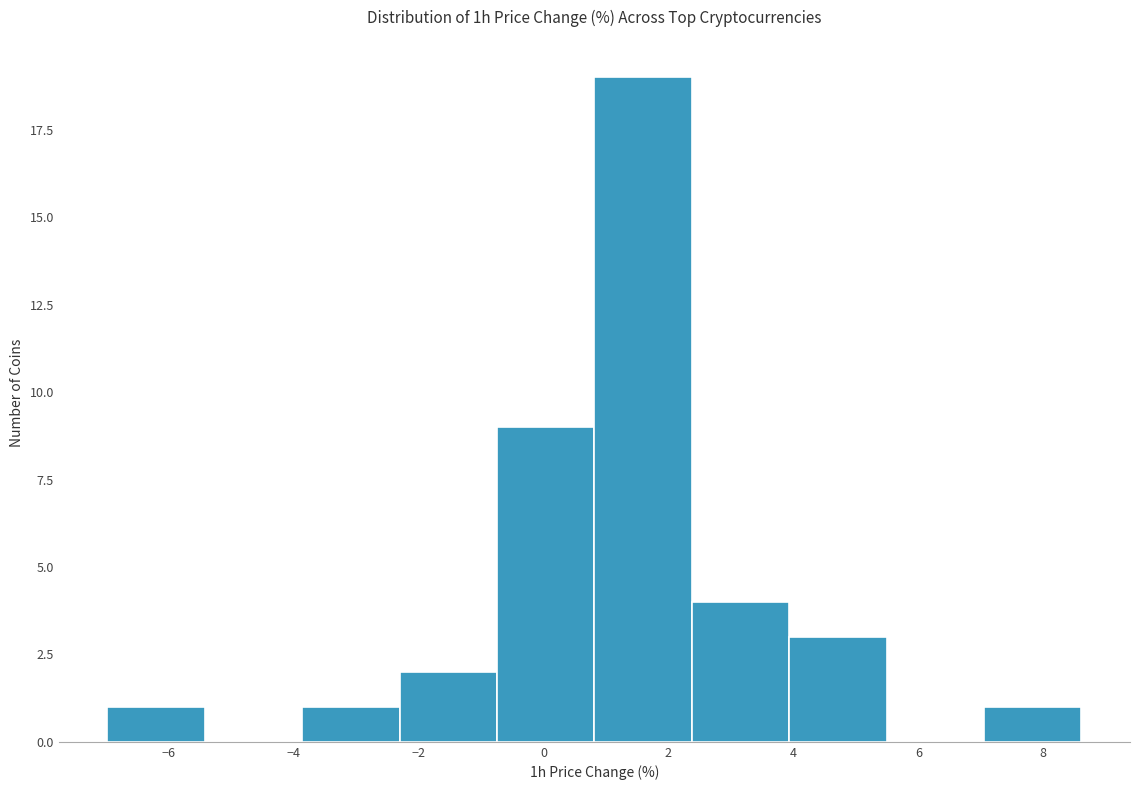

Over which range of the x-axis is the bar tallest?

0.8 to 2.4